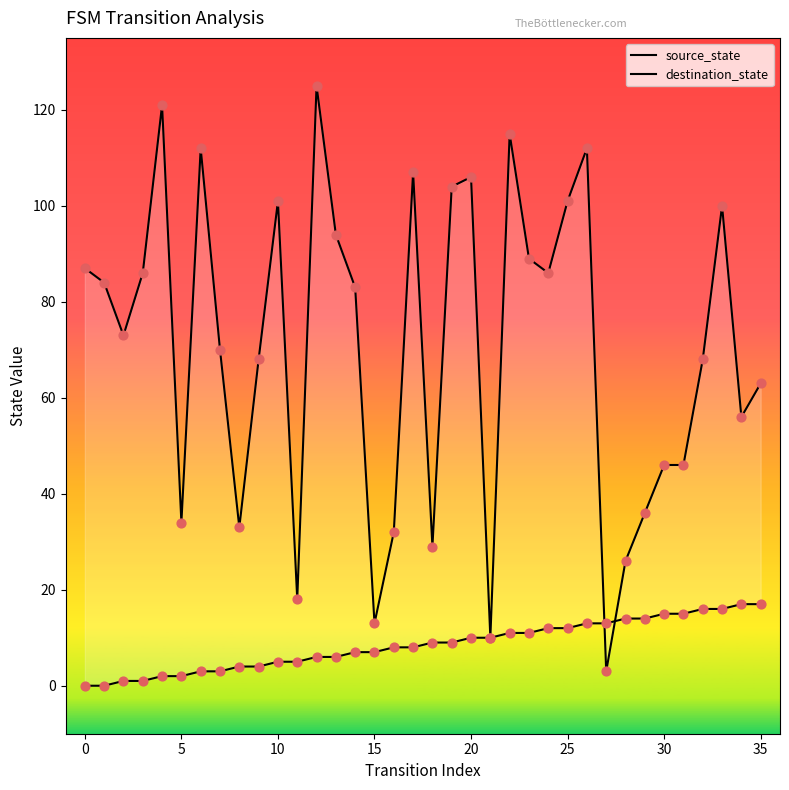

Which series has the largest Y range (max minus min)?

destination_state